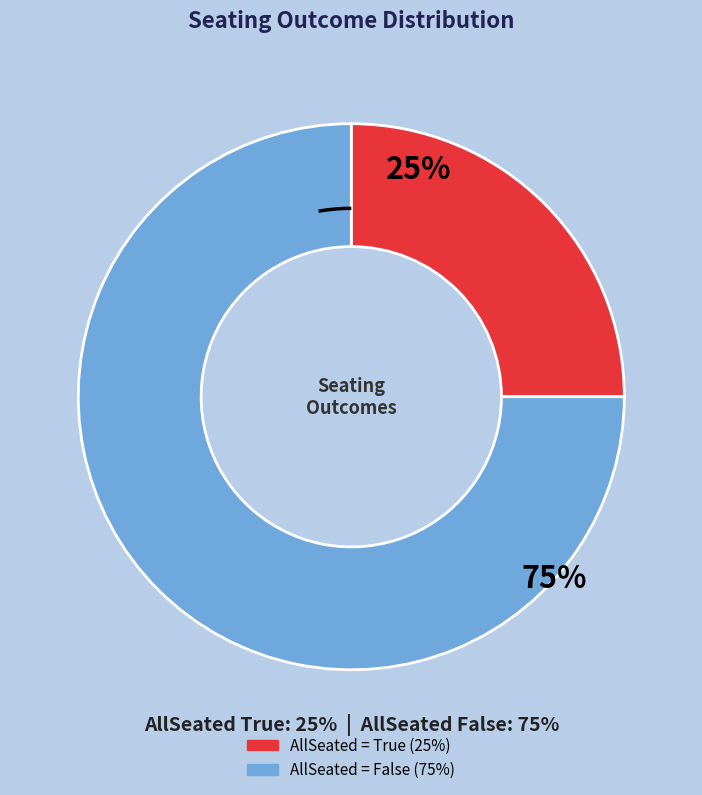

Is there any slice that represents more than half of the pie?

Yes